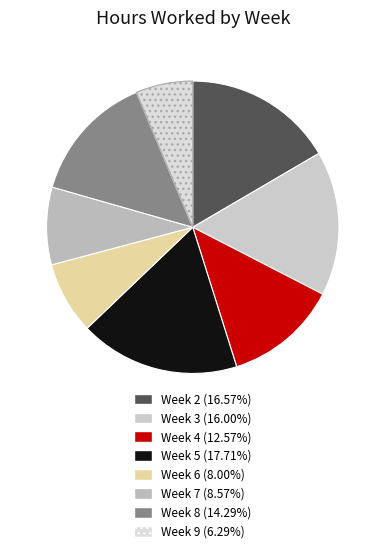

How much of the chart is everything except Week 8?

85.7%